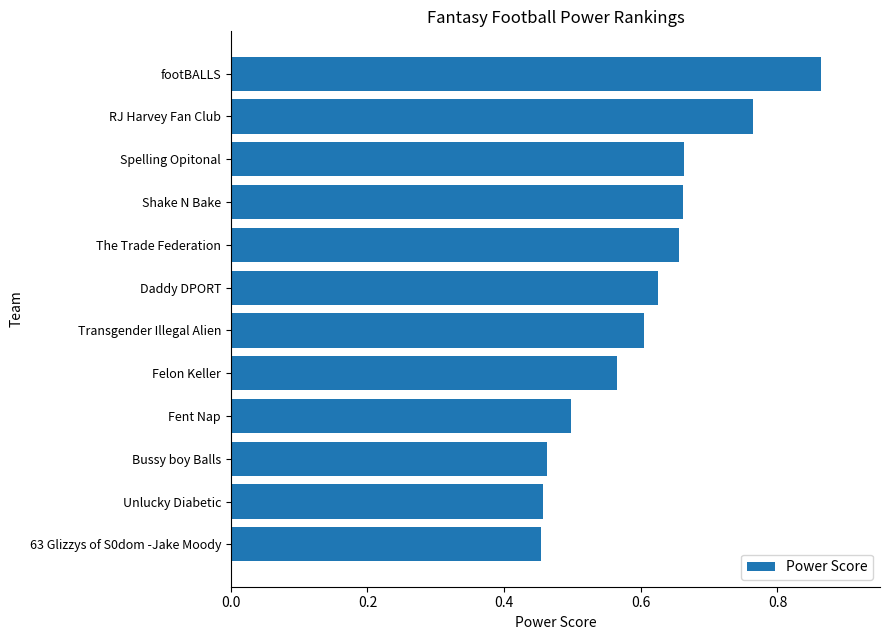

Which label corresponds to the largest value in the chart?

footBALLS